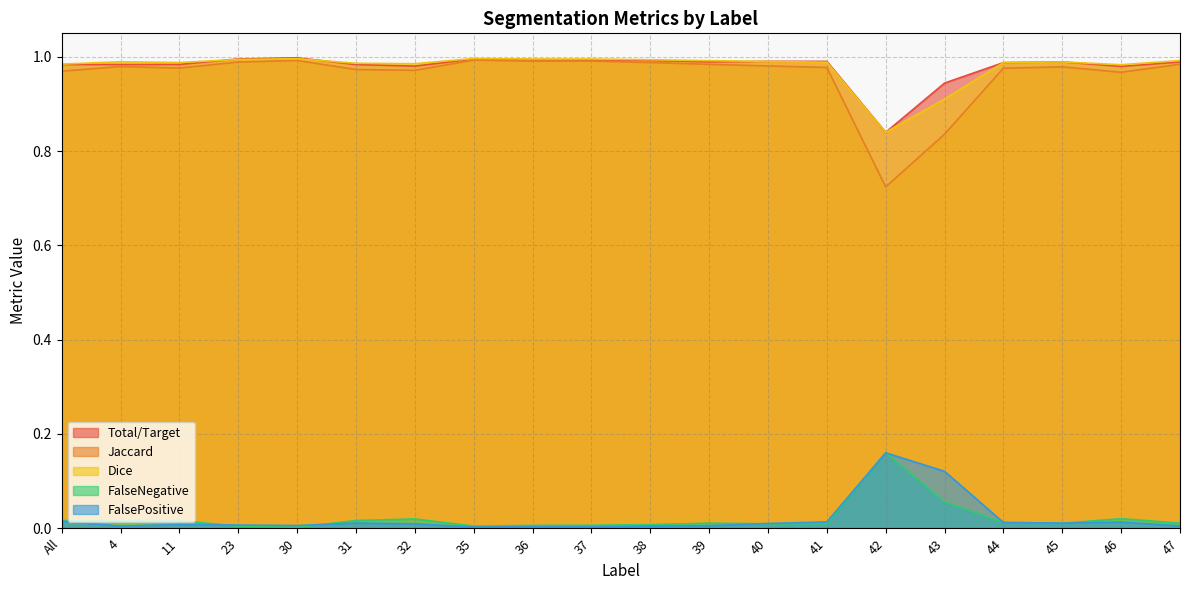

How many interior local peaks does the Total/Target series have?

4